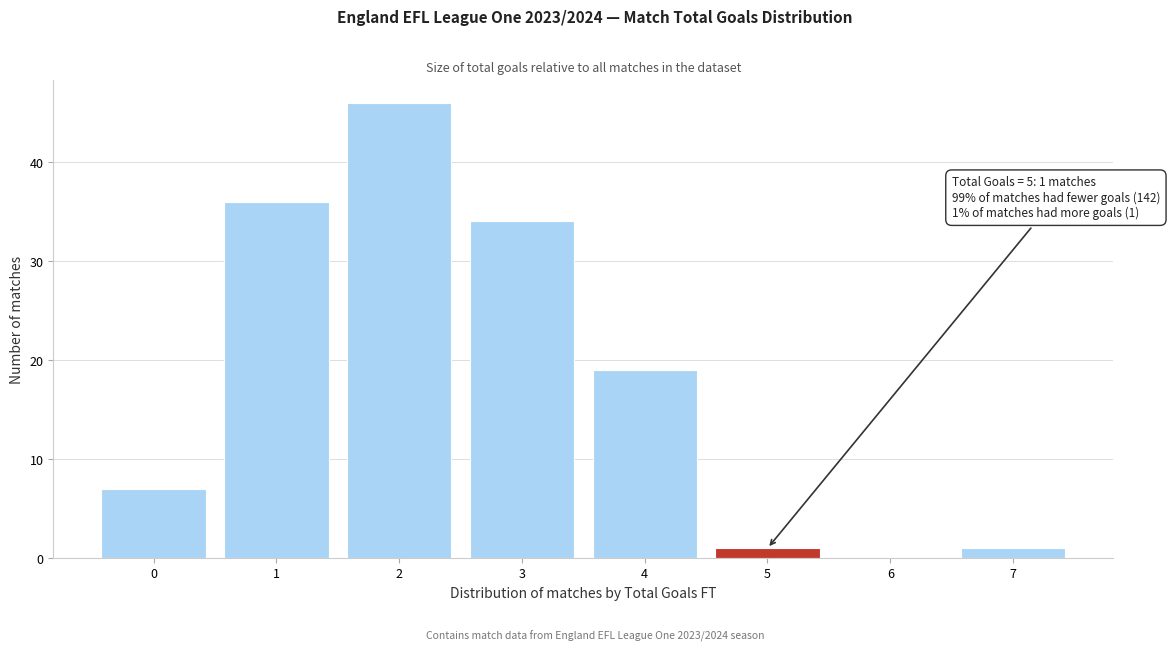

Over which range of the x-axis is the bar tallest?

1.5 to 2.5